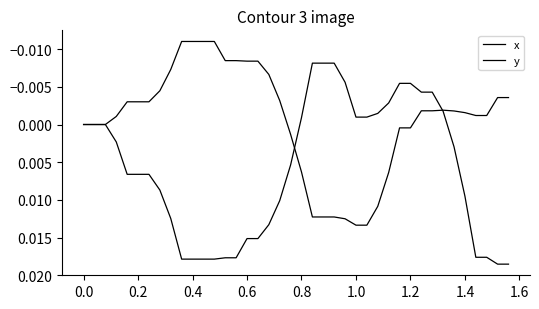

How many categories are shown in the chart?

40